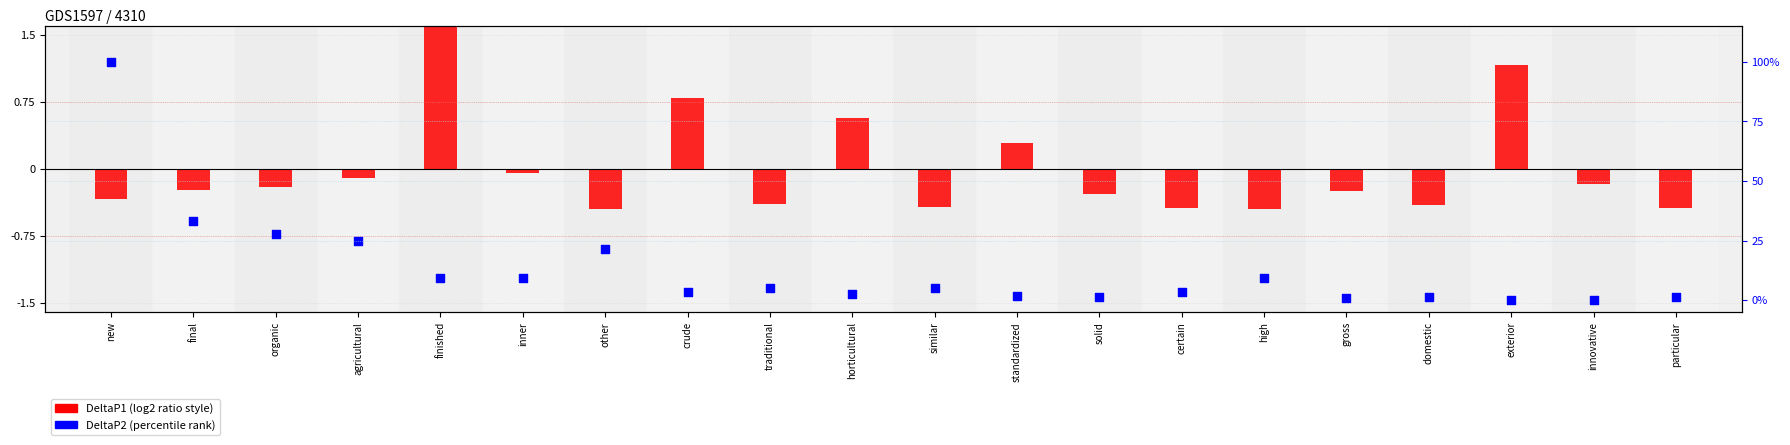

Which series has the widest spread of Y values?

DeltaP2 (percentile rank)